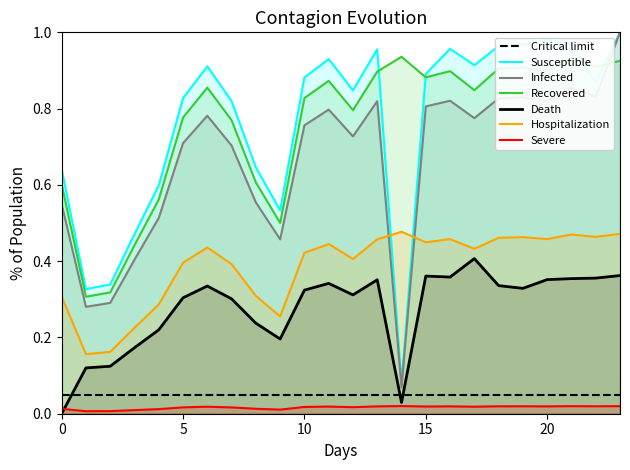

True or false: Susceptible and Death cross at least once.

False